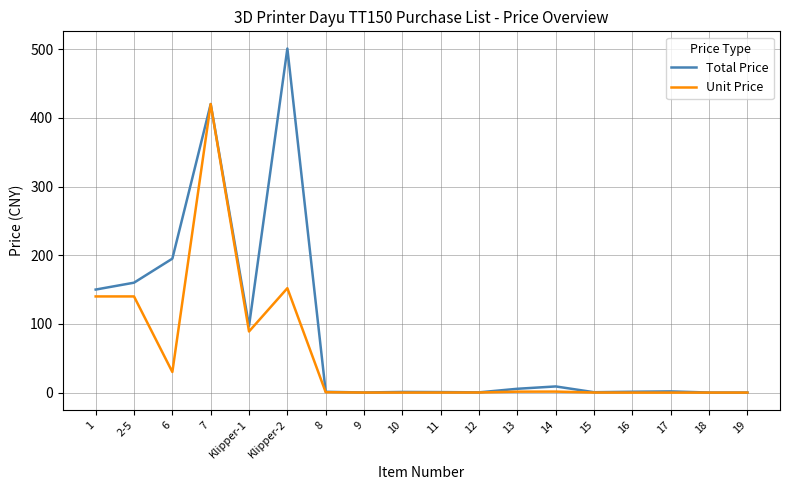

What is the spread (max minus min) of values at Klipper-2?

348.8